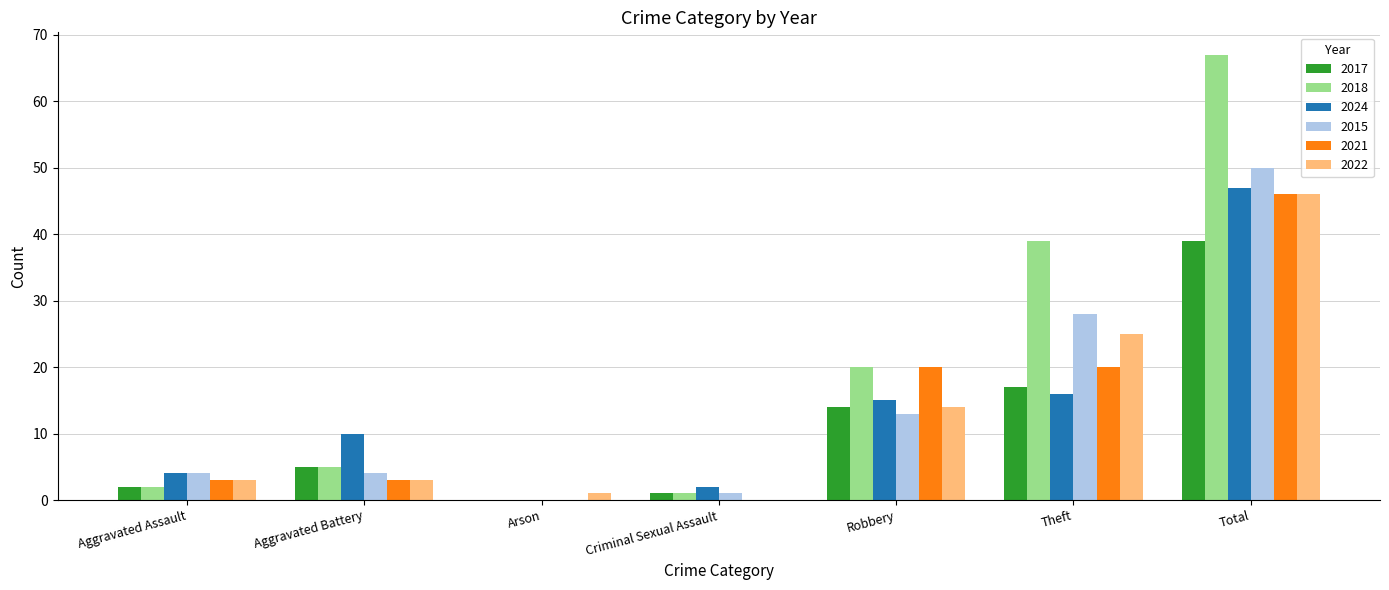

Which series changed the most between Aggravated Assault and Theft?

2018